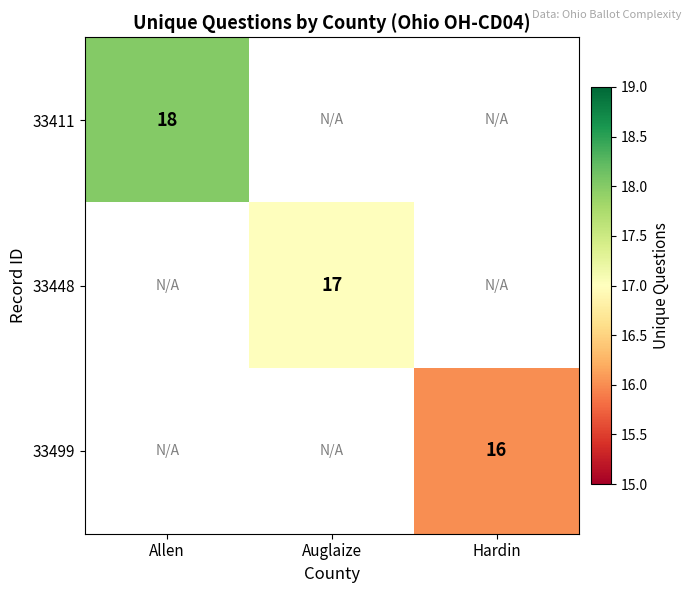

The 33499 series shows 16 at Hardin. True or false?

True